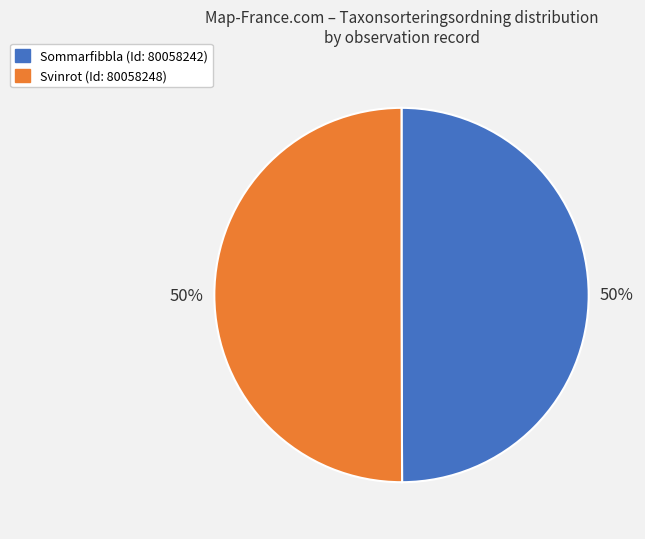

Count the number of slices in the pie.

2